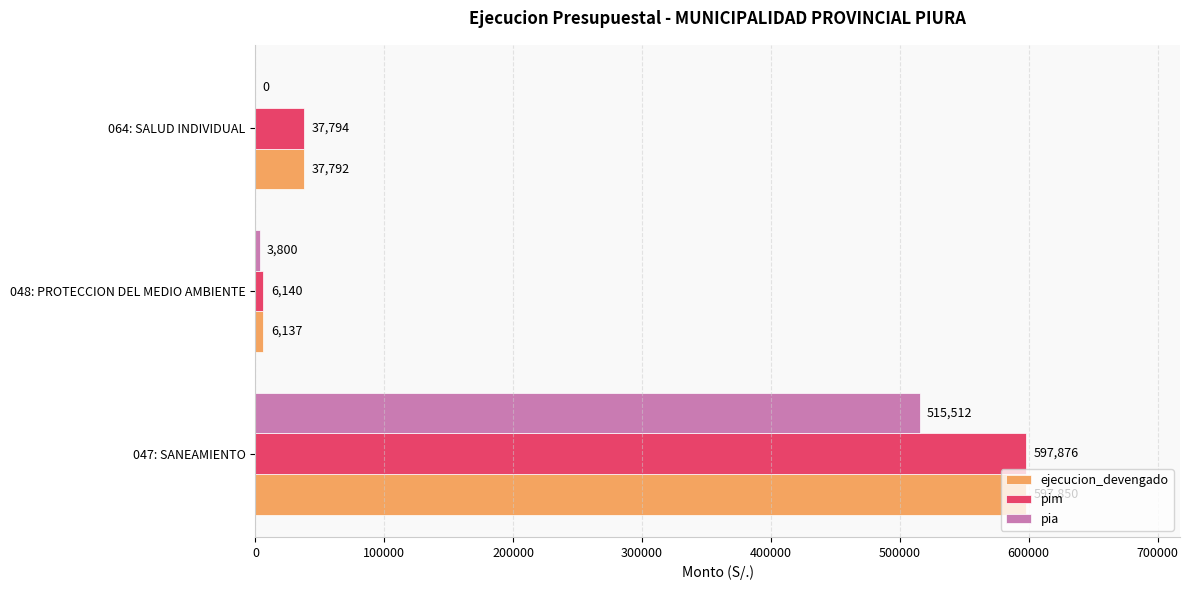

Is it true that pia equals 355584 at 064: SALUD INDIVIDUAL?

False